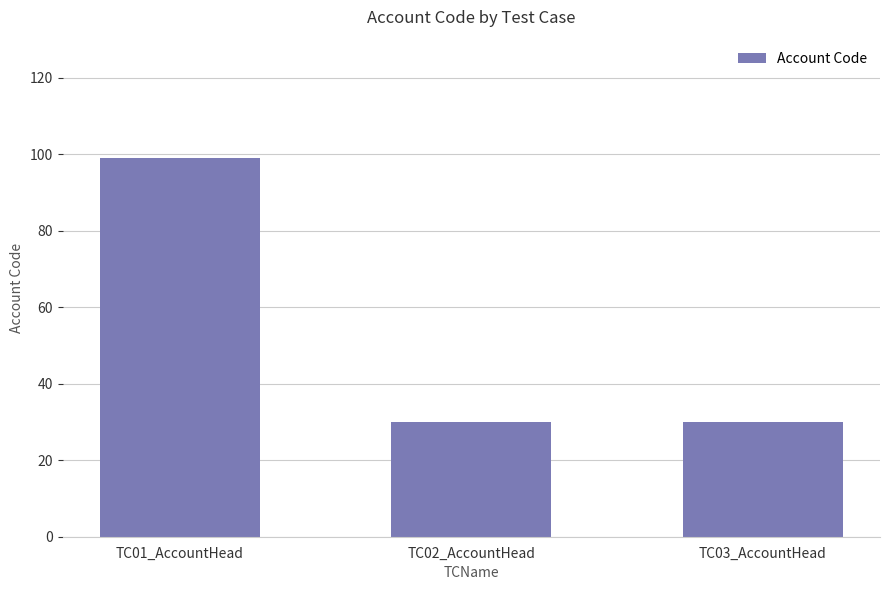

Reading right to left, extract all data points from this chart.

30	30	99